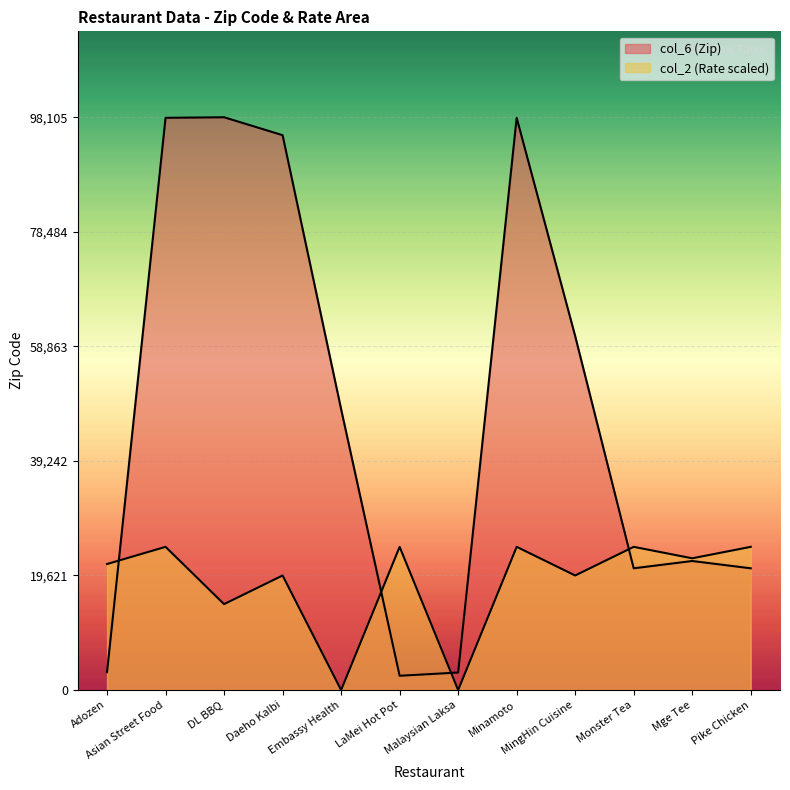

How many lines are shown in the chart?

2